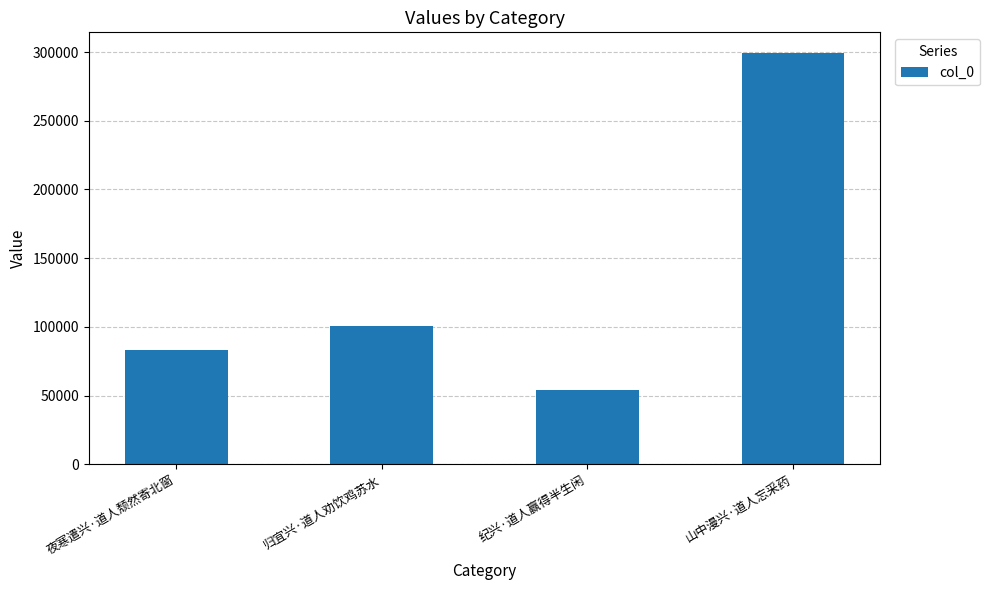

Rank the categories by value from lowest to highest.

纪兴·道人赢得半生闲, 夜寒遣兴·道人颓然寄北窗, 归宜兴·道人劝饮鸡苏水, 山中漫兴·道人忘采药